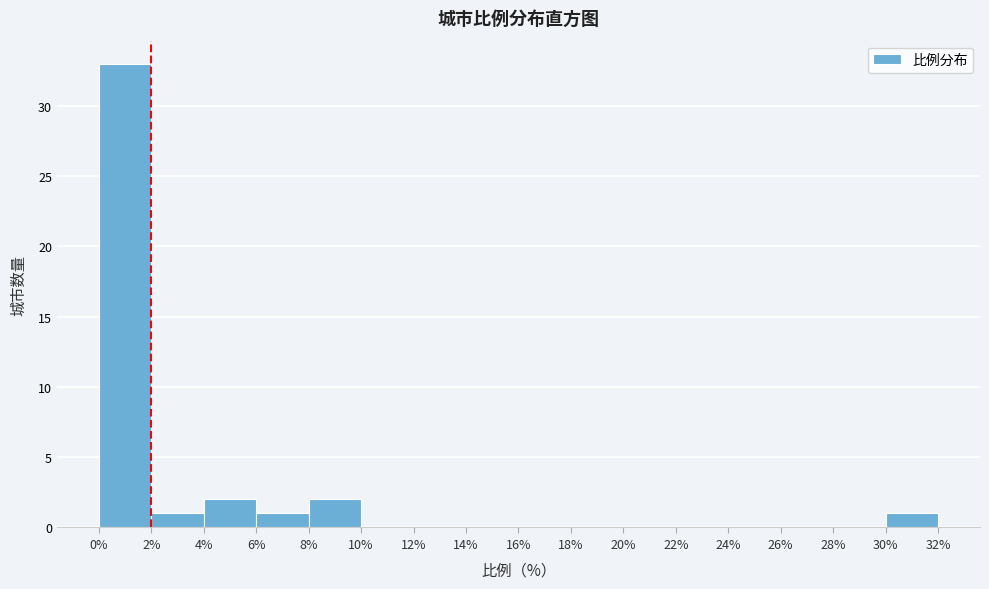

Reading left to right, transcribe this chart: for each bar, give the range it covers on the x-axis and its height. The values are not printed on the chart, so give them approximately, as read against the axis.

0% to 2%: 33
2% to 4%: 1
4% to 6%: 2
6% to 8%: 1
8% to 10%: 2
10% to 12%: 0
12% to 14%: 0
14% to 16%: 0
16% to 18%: 0
18% to 20%: 0
20% to 22%: 0
22% to 24%: 0
24% to 26%: 0
26% to 28%: 0
28% to 30%: 0
30% to 32%: 1